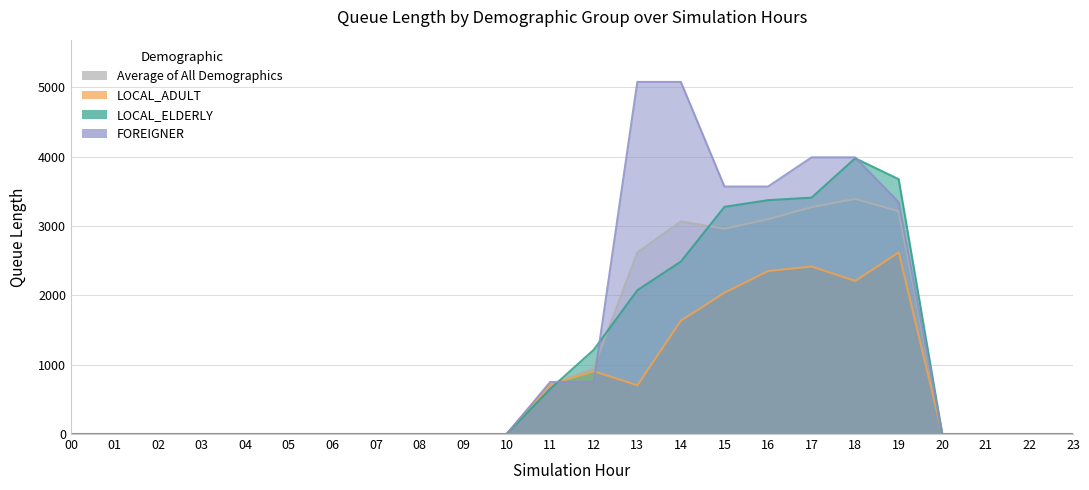

Where is Average of All Demographics nearest to the value 1694?

12